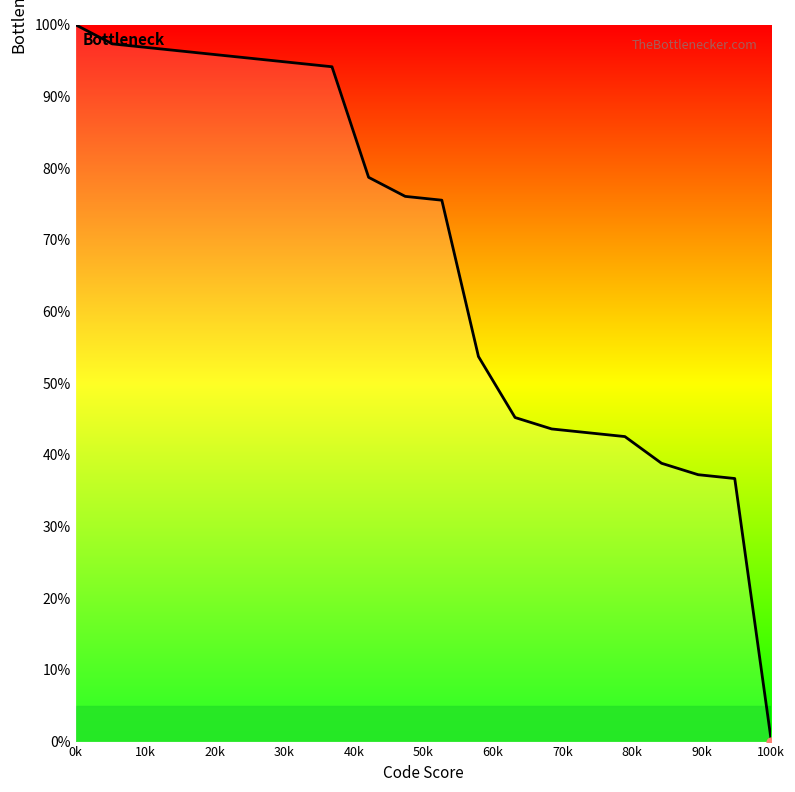

What is the maximum value shown in the chart?

100.0